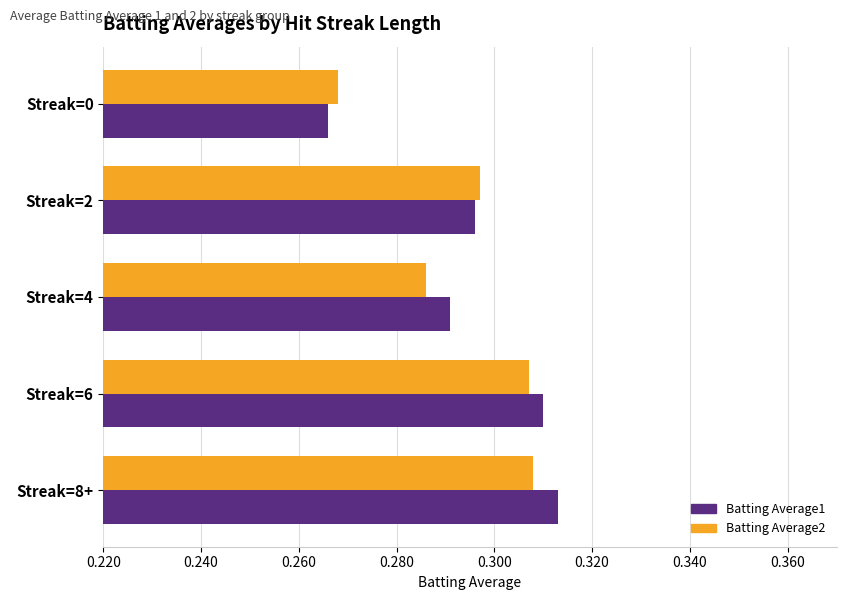

At which category does the chart reach its peak across all series?

Streak=8+